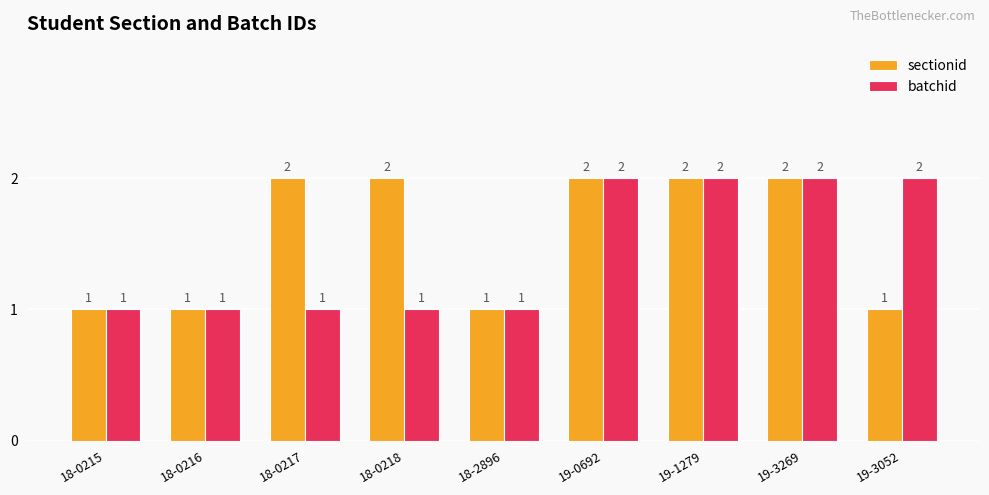

What is the lowest value of the batchid series?

1